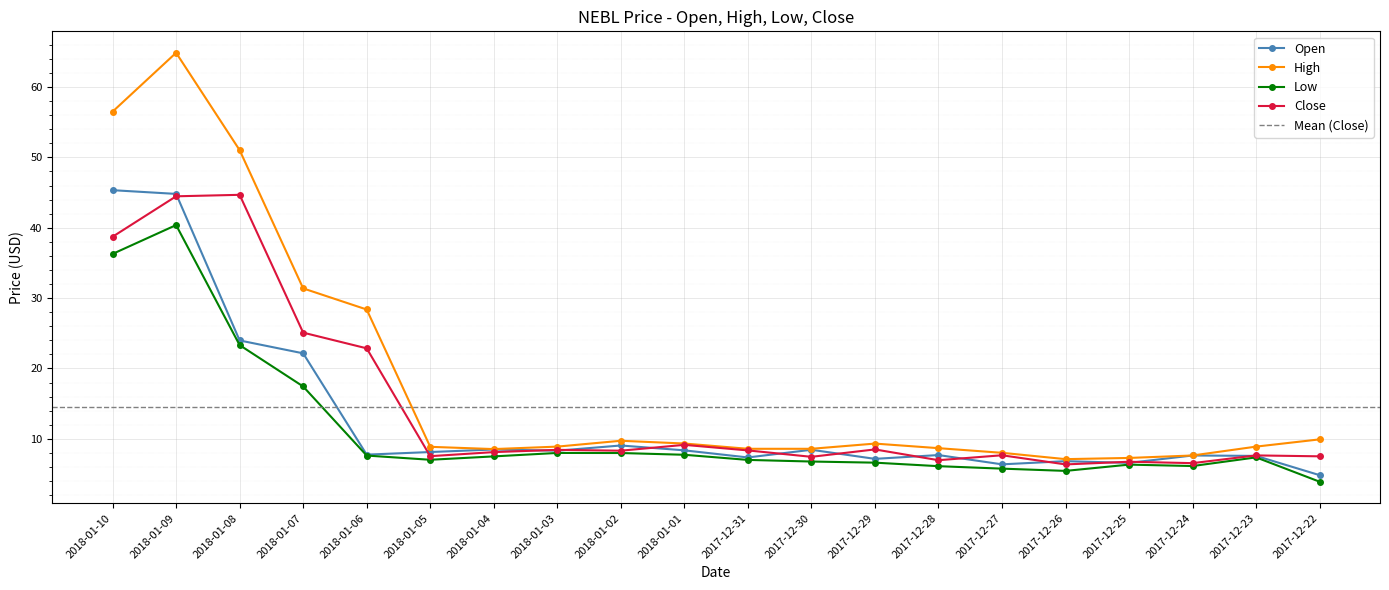

At which category does Low reach its first local valley?

2018-01-05